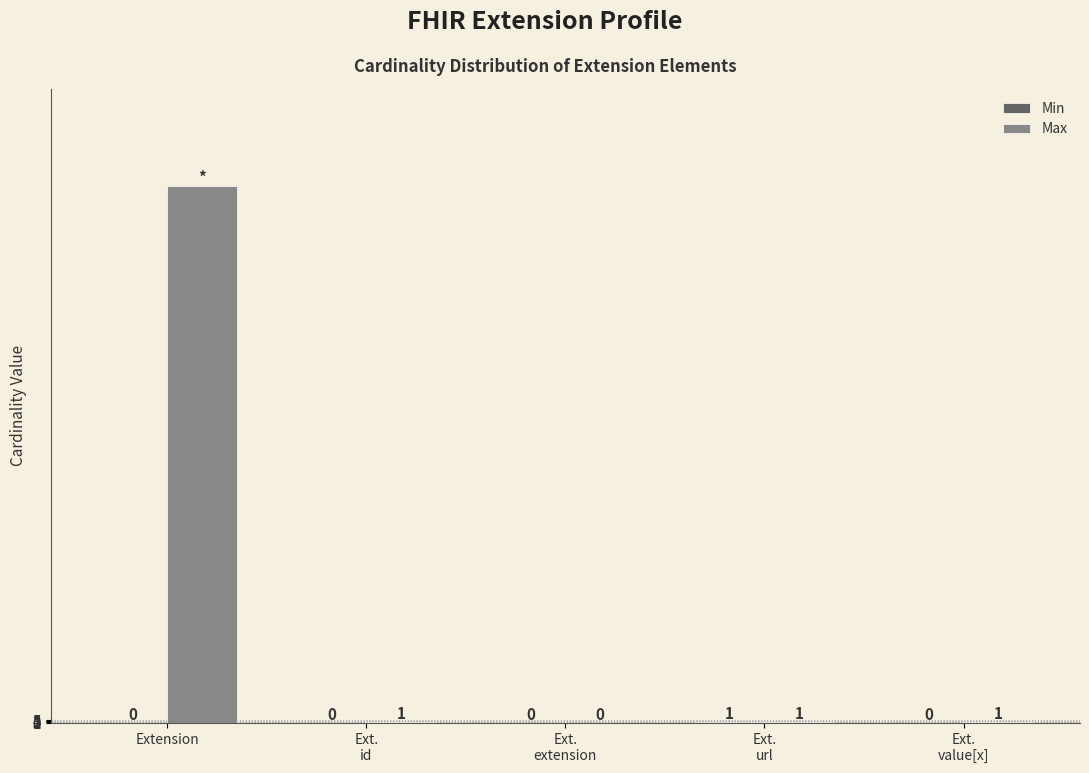

What is the approximate value of Max at Ext.
url?

1